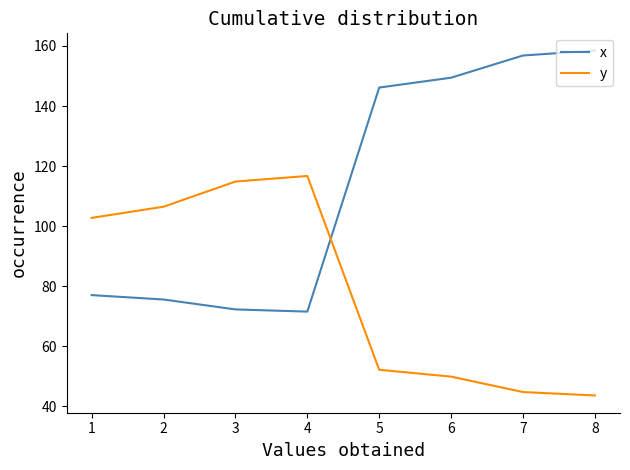

What is the maximum value for y?

116.7